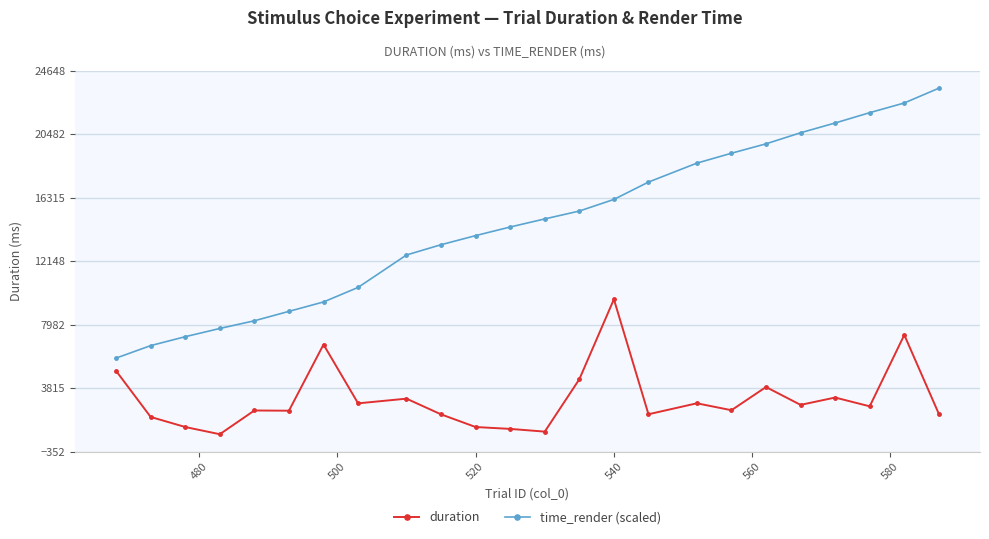

True or false: time_render (scaled) has more than 2 points higher than both neighbors.

False